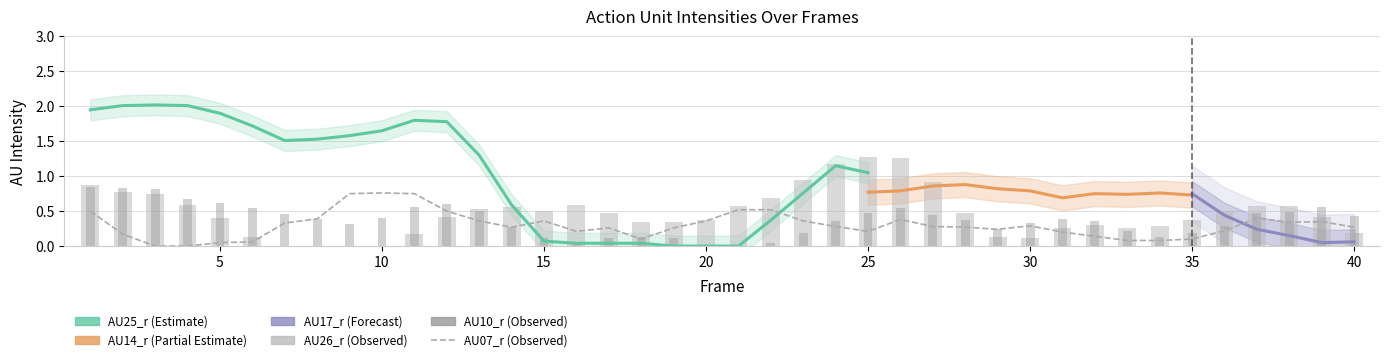

What is the approximate value of AU07_r at 35?

0.1